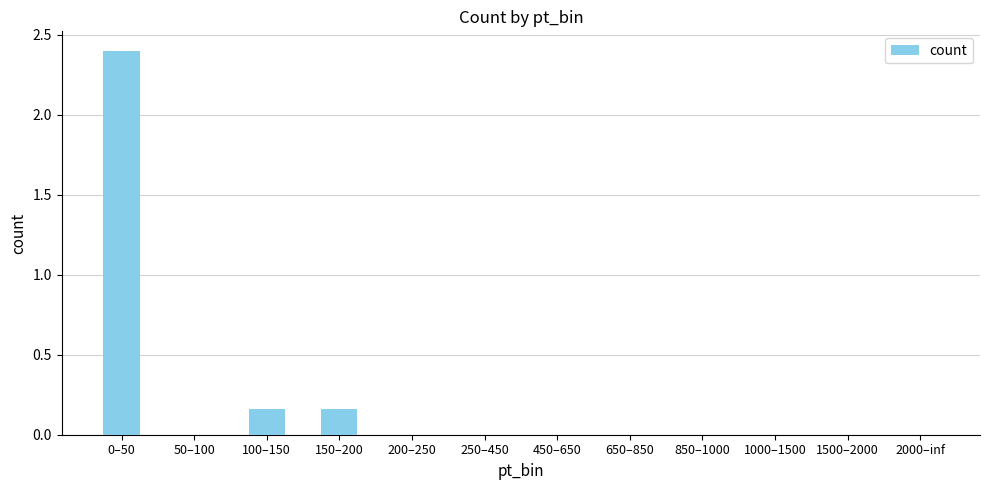

What is the change in value from 0–50 to 200–250?

-2.4